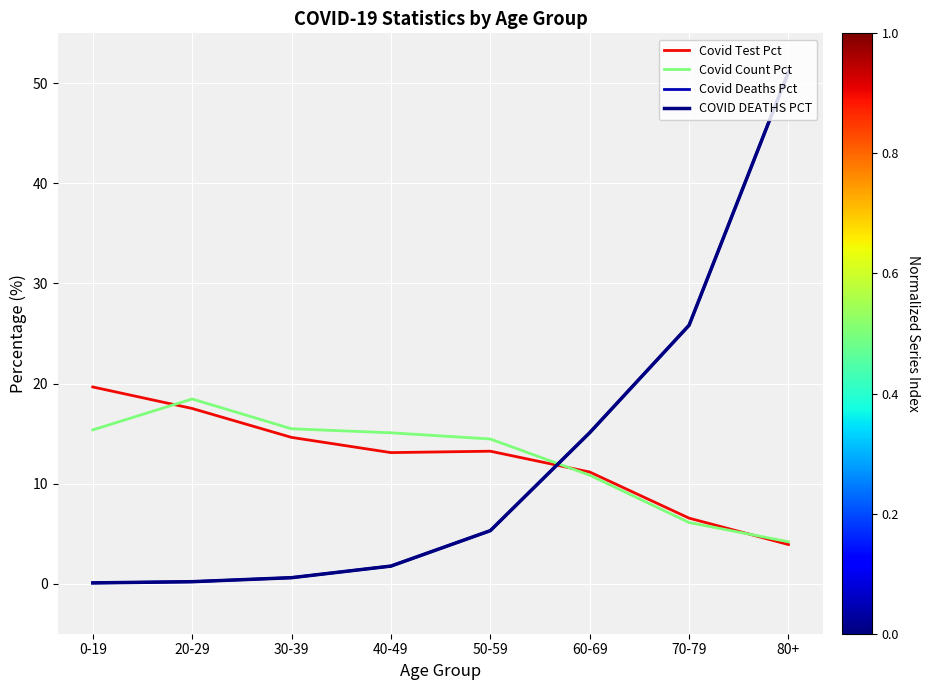

What is the value of the Covid Count Pct point at the 2nd from the left?

18.5